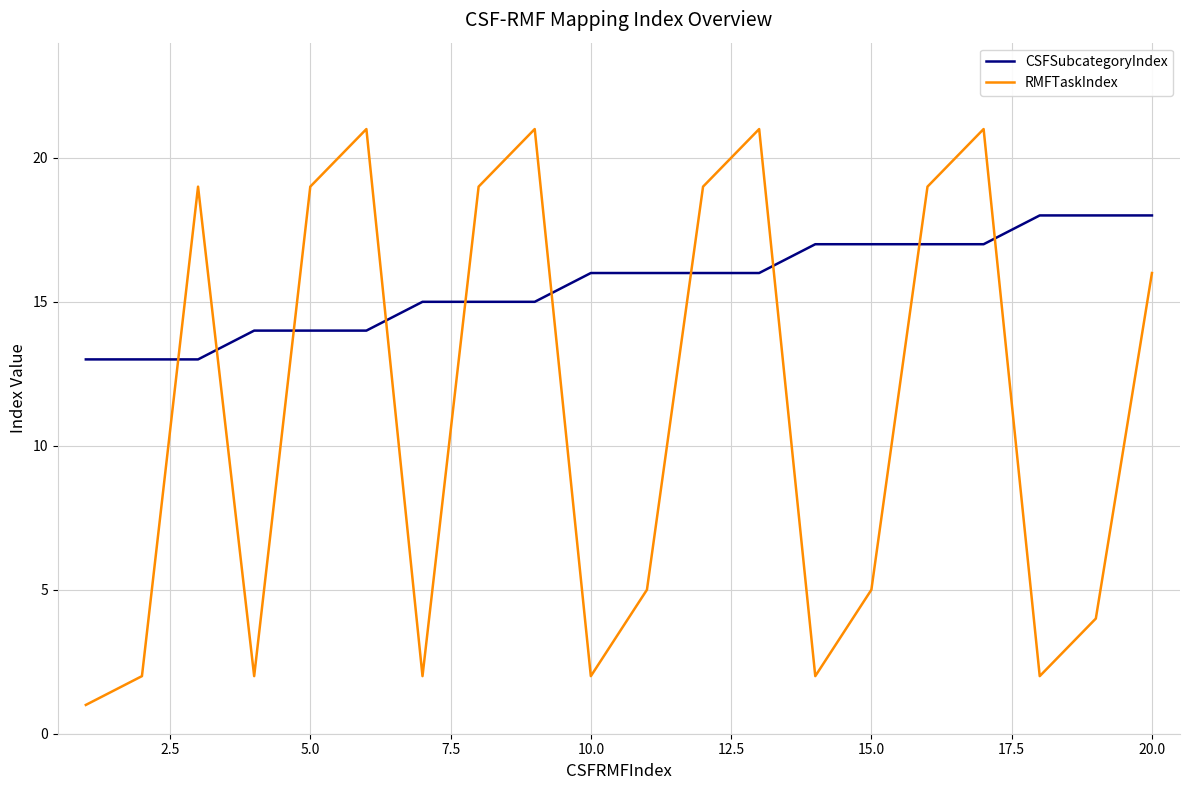

What is the difference between the maximum and minimum values in the RMFTaskIndex series?

20